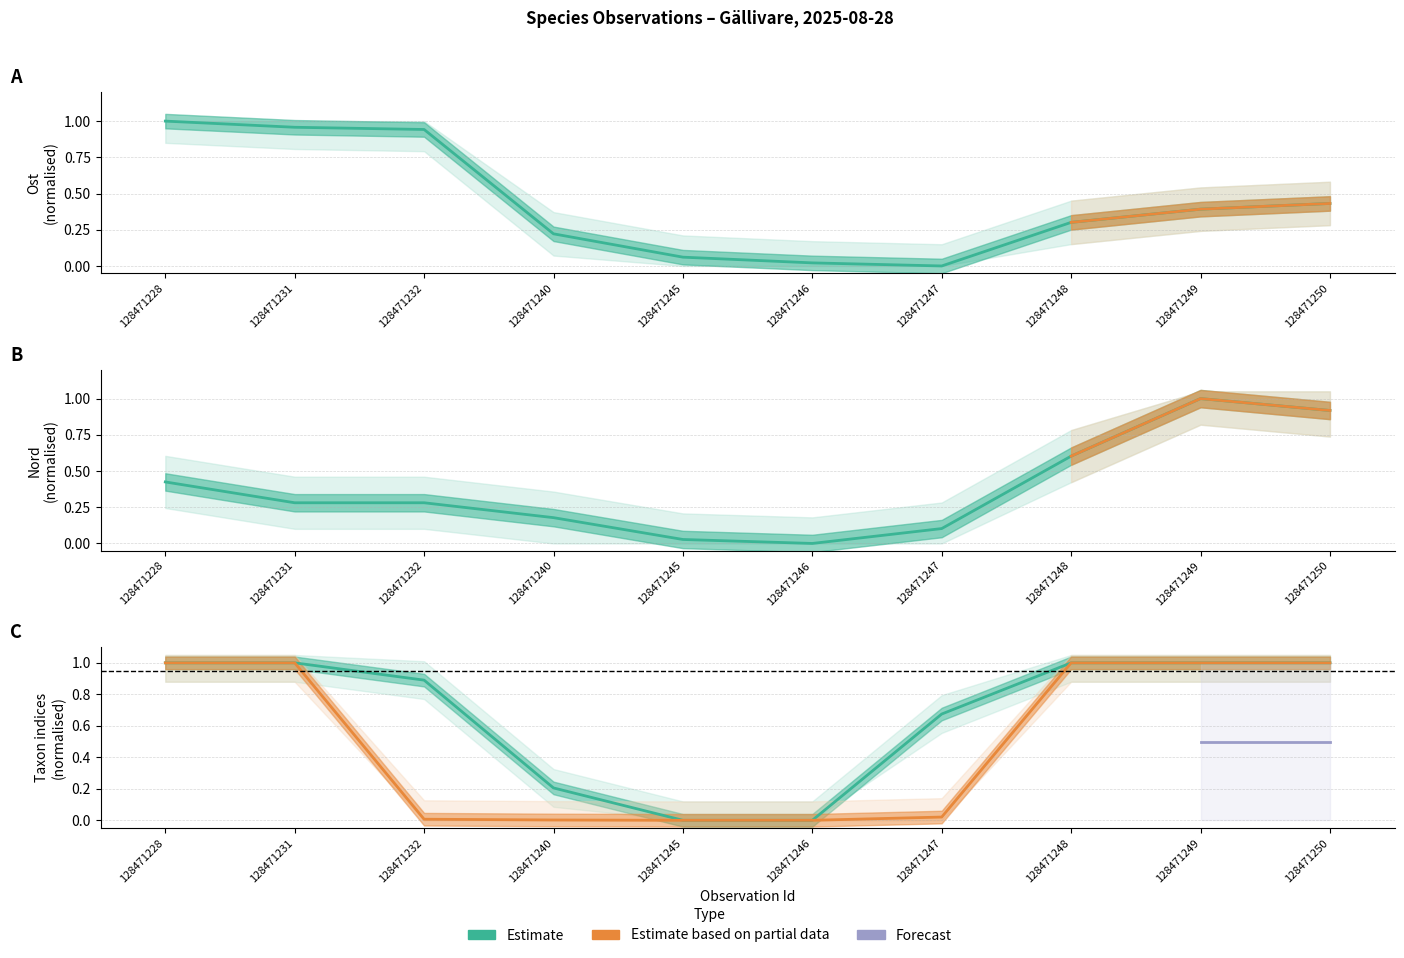

How many lines are shown in the chart?

4